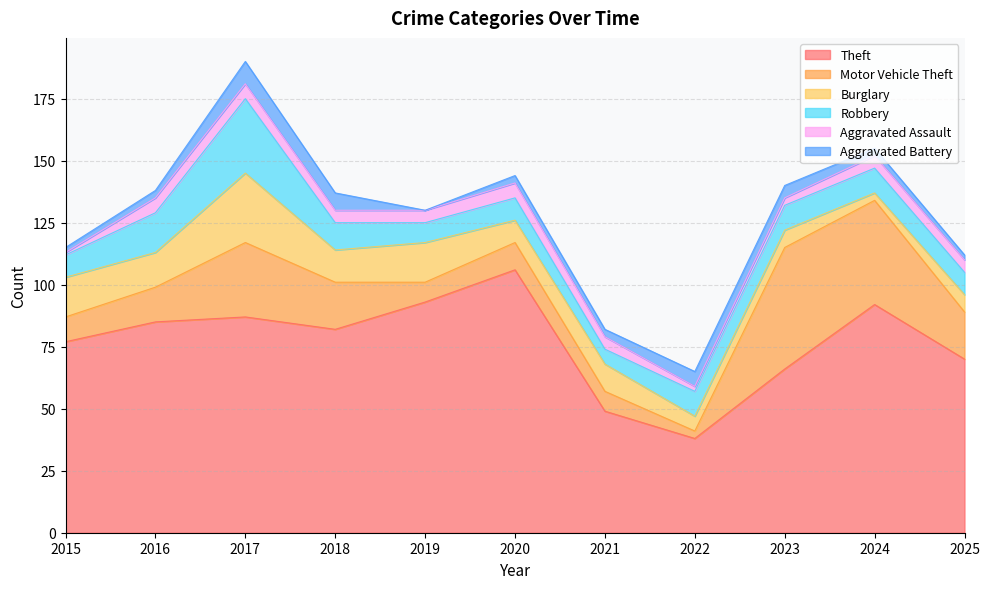

Reading left to right, extract all data points from this chart.

Theft: 2015=77	2016=85	2017=87	2018=82	2019=93	2020=106	2021=49	2022=38	2023=66	2024=92	2025=70
Motor Vehicle Theft: 2015=10	2016=14	2017=30	2018=19	2019=8	2020=11	2021=8	2022=3	2023=49	2024=42	2025=19
Burglary: 2015=16	2016=14	2017=28	2018=13	2019=16	2020=9	2021=11	2022=6	2023=7	2024=3	2025=7
Robbery: 2015=9	2016=16	2017=30	2018=11	2019=8	2020=9	2021=6	2022=10	2023=10	2024=10	2025=9
Aggravated Assault: 2015=1	2016=6	2017=6	2018=5	2019=5	2020=6	2021=5	2022=2	2023=3	2024=5	2025=5
Aggravated Battery: 2015=2	2016=3	2017=9	2018=7	2019=0	2020=3	2021=3	2022=6	2023=5	2024=3	2025=2